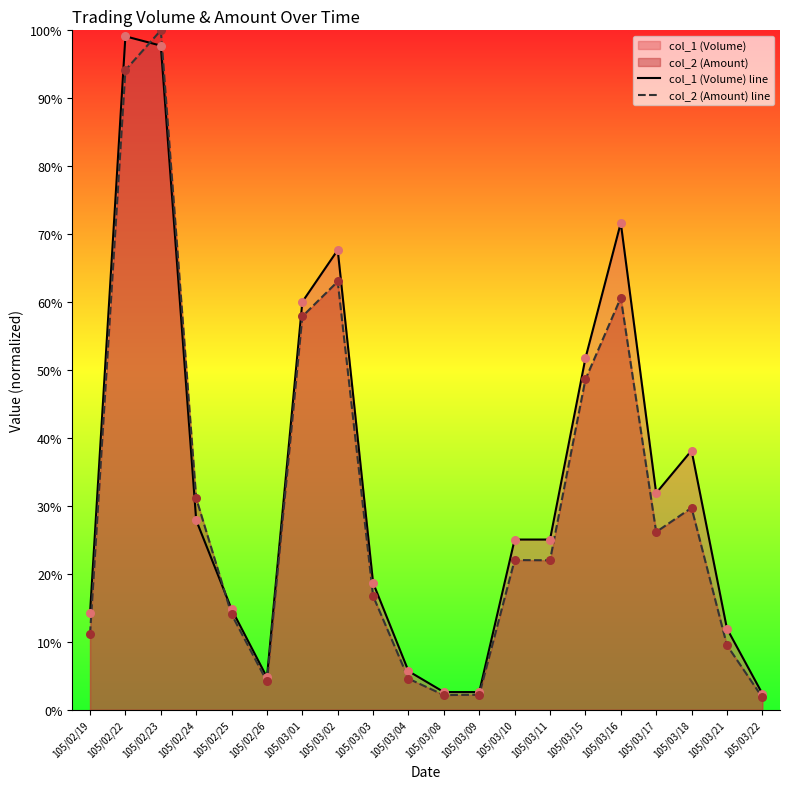

At how many categories does at least one series exceed 0?

20